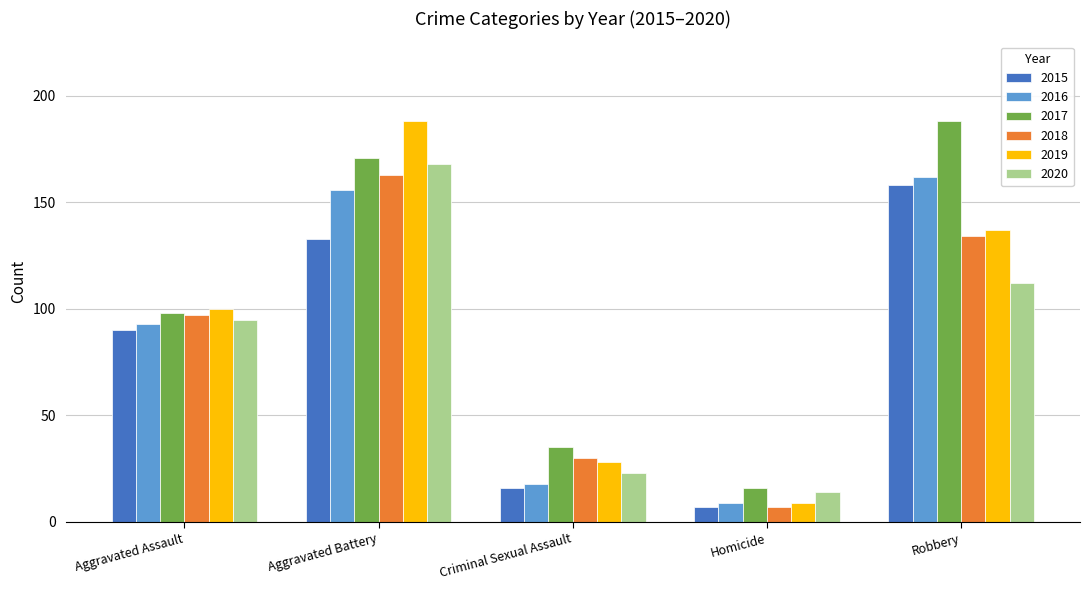

True or false: 2020 has a value of 14 at Homicide.

True